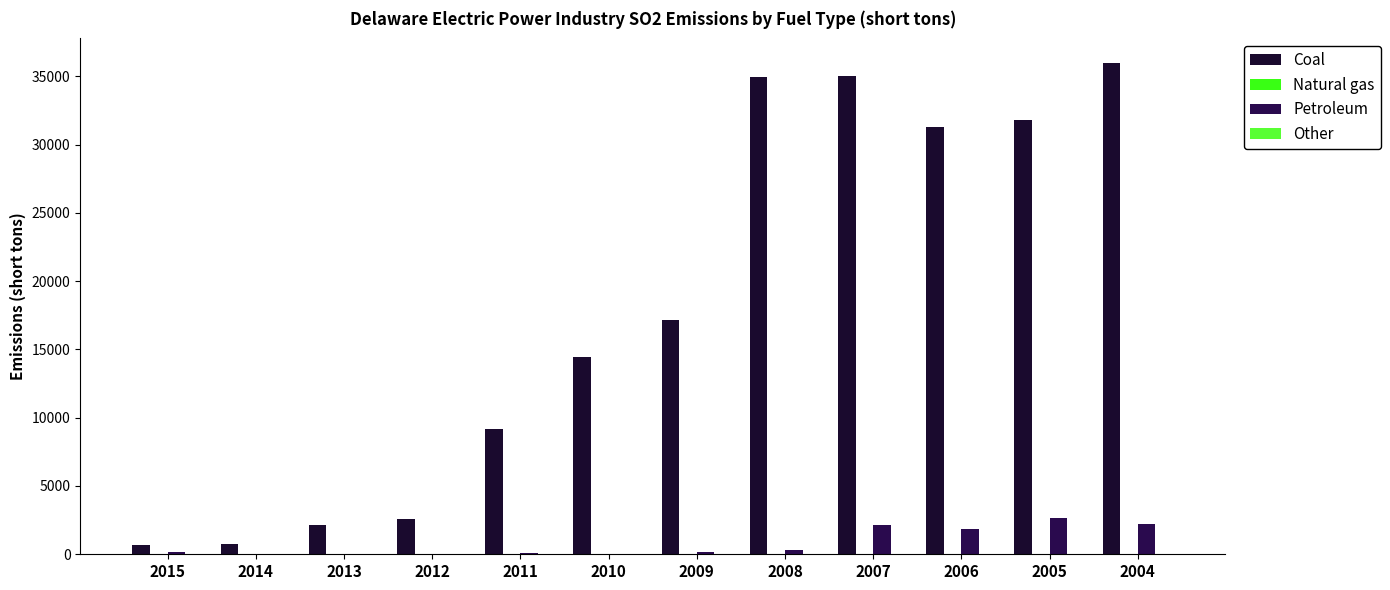

What is the lowest value of the Petroleum series?

32